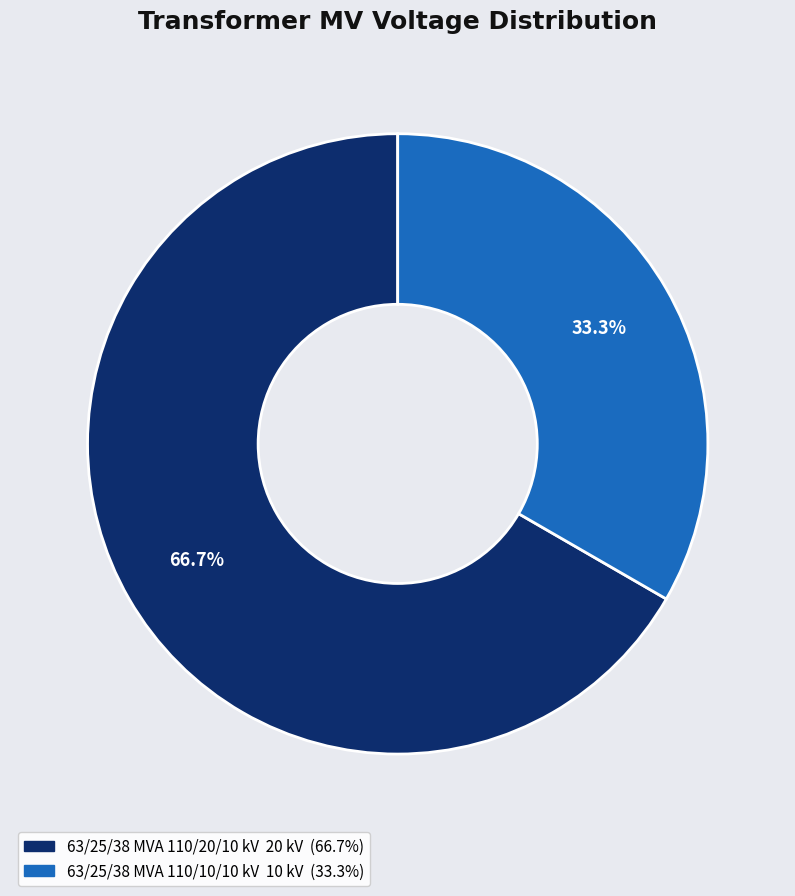

What portion of the pie excludes 63/25/38 MVA 110/20/10 kV?

33.3%